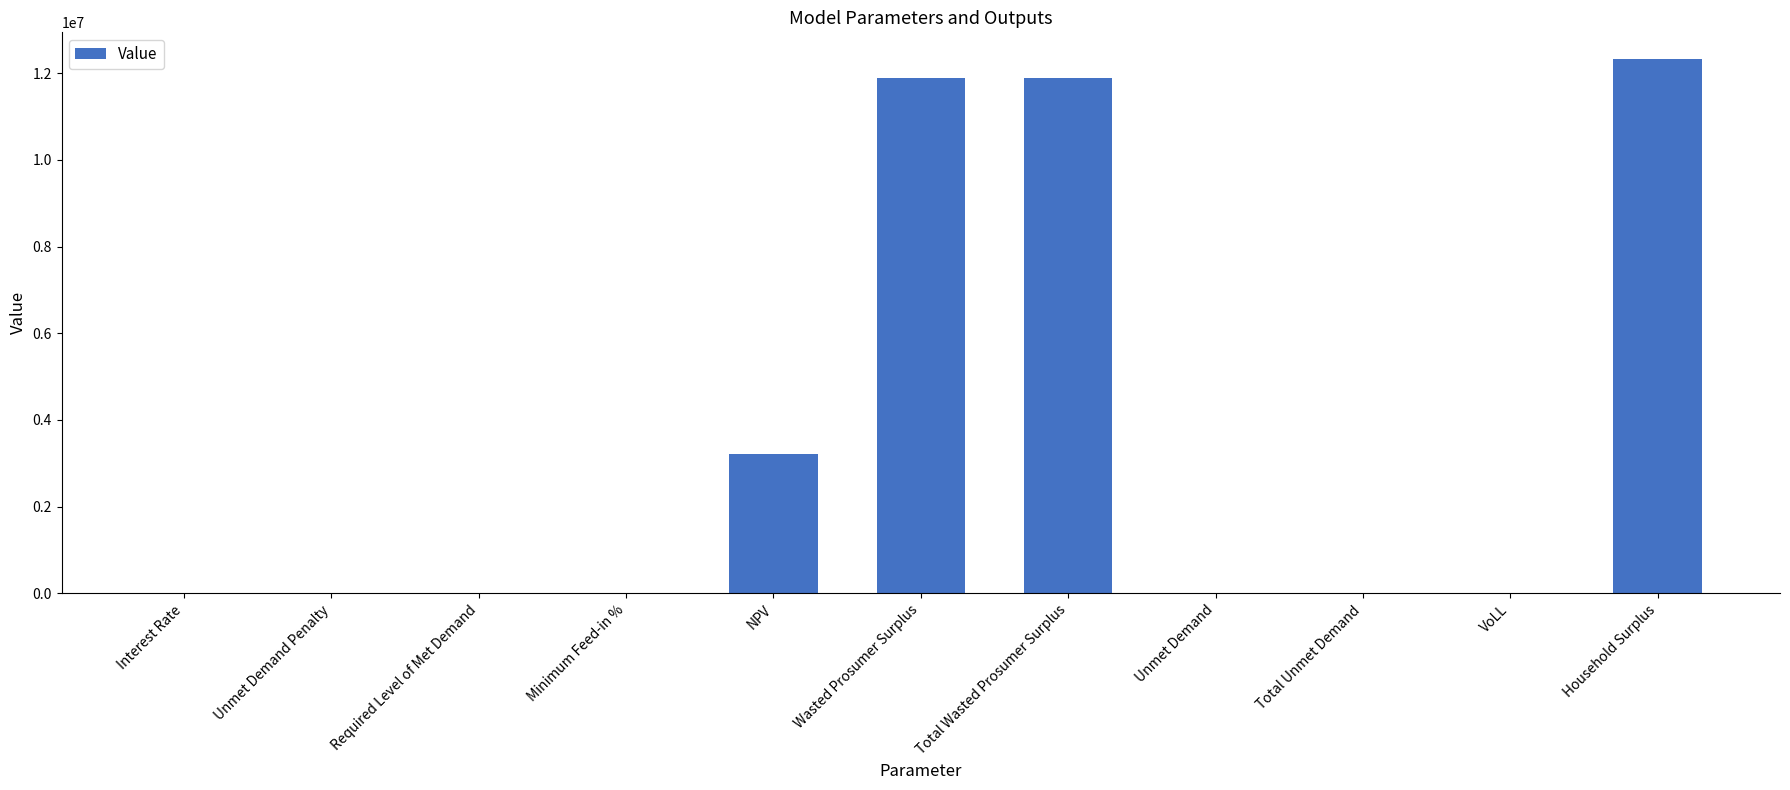

Where does the data first go above 4444?

NPV